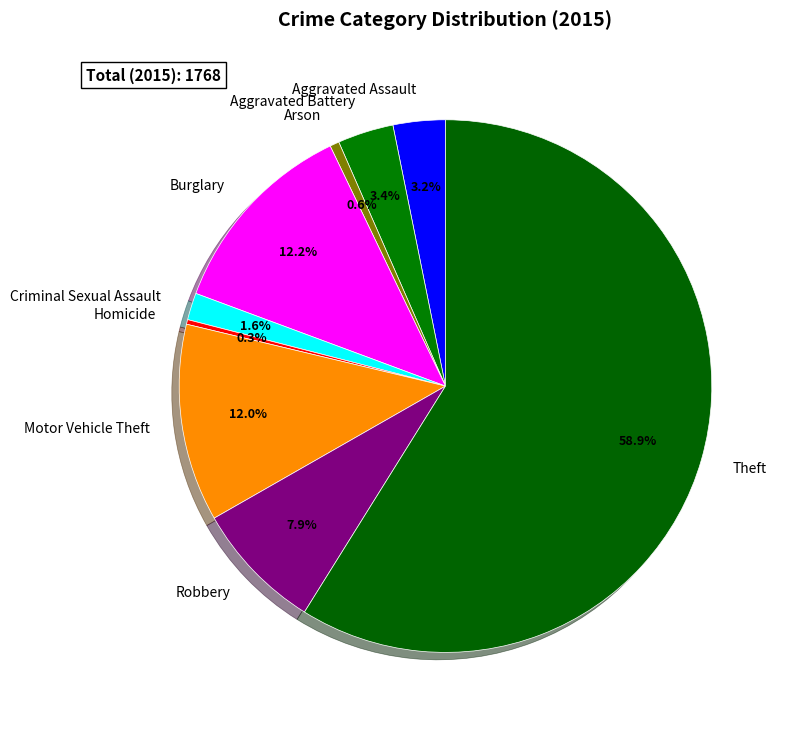

Which category accounts for the majority?

Theft